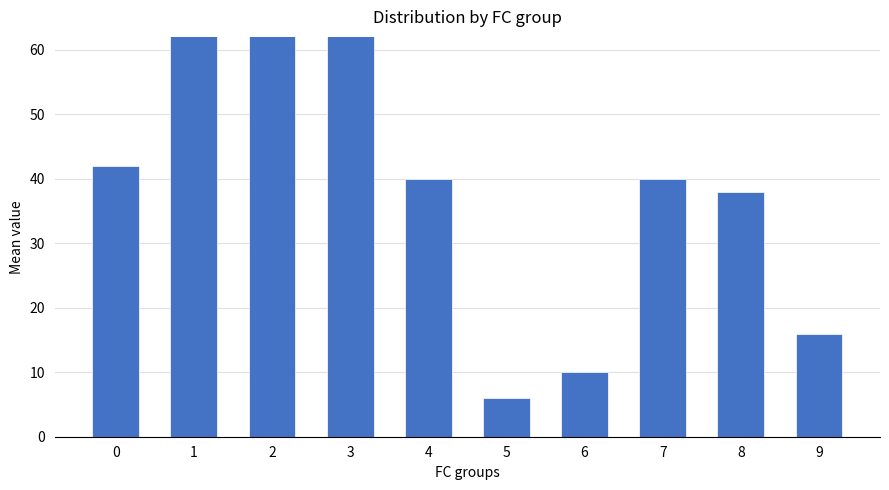

Is it true that the value at 1 is 33?

False